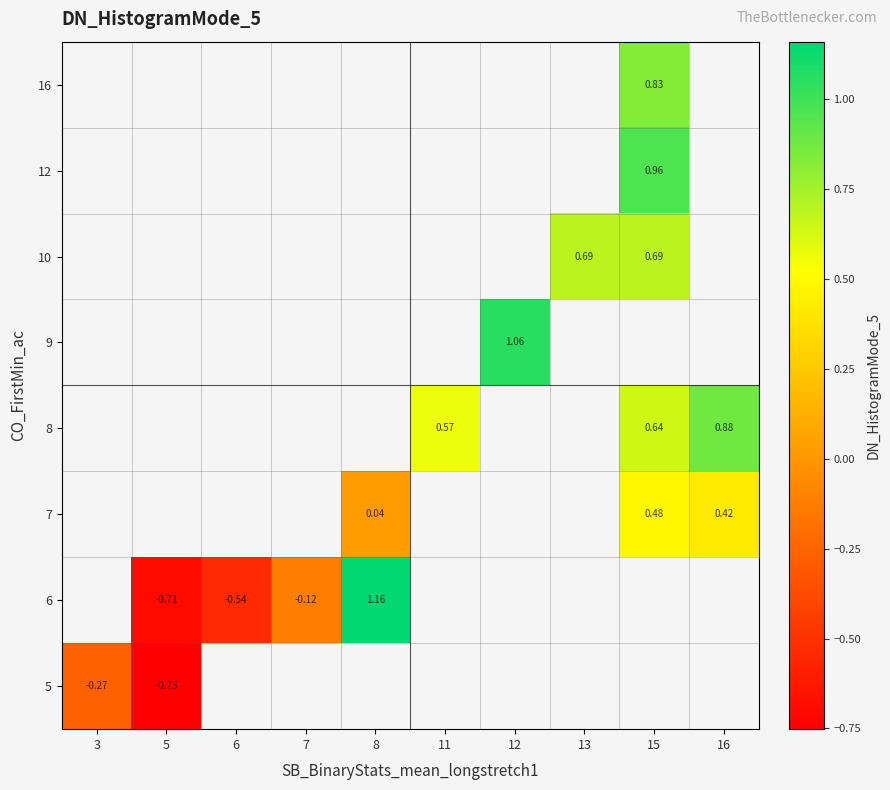

Is it true that 12 equals 1.0 at 15?

True